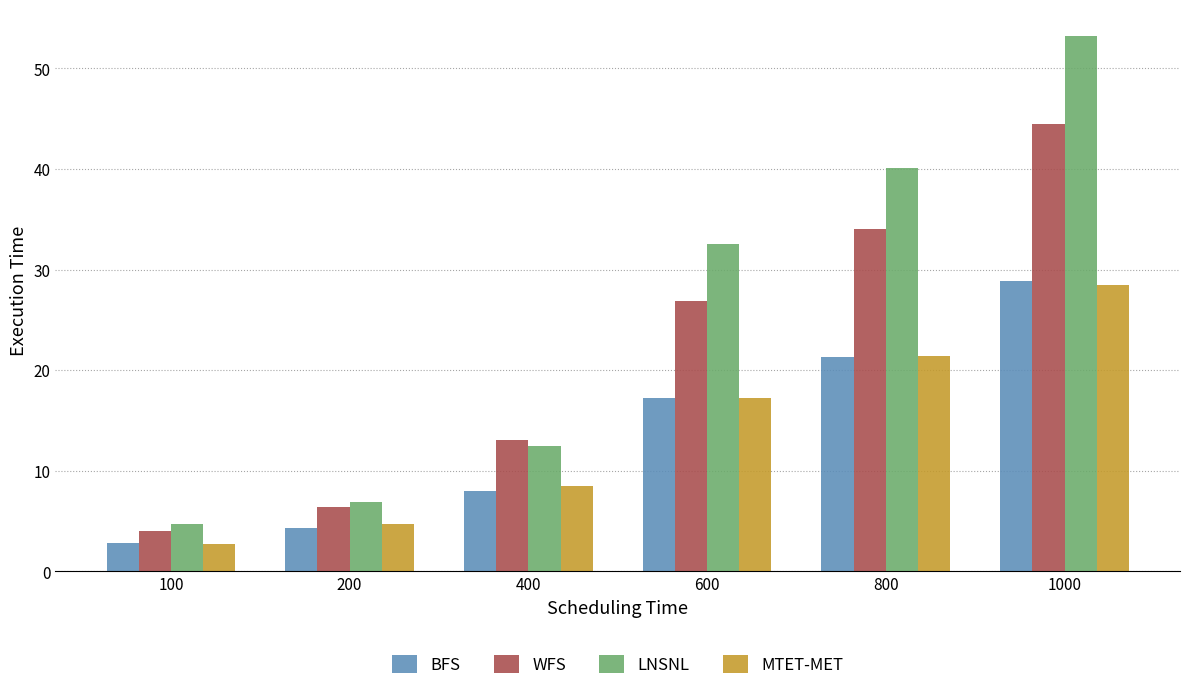

Which series has the widest spread of values?

LNSNL